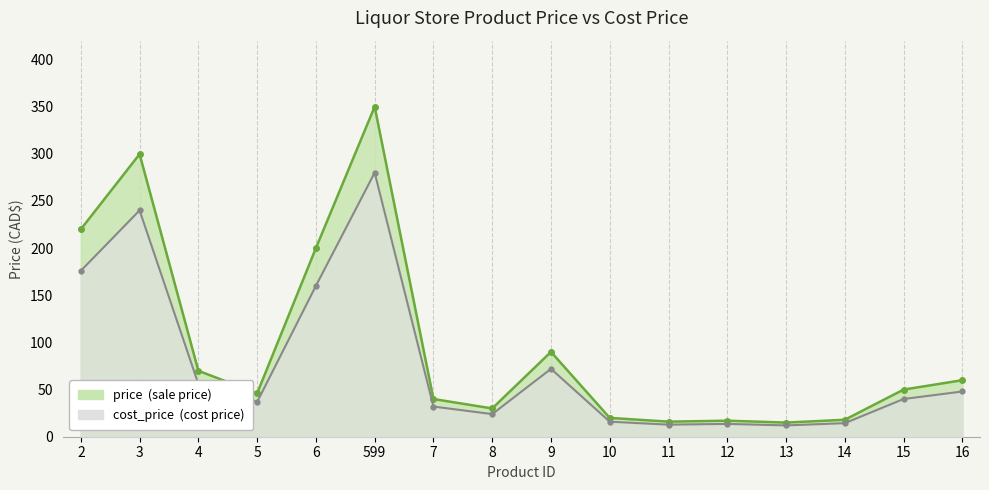

True or false: cost_price and price intersect in this chart.

False